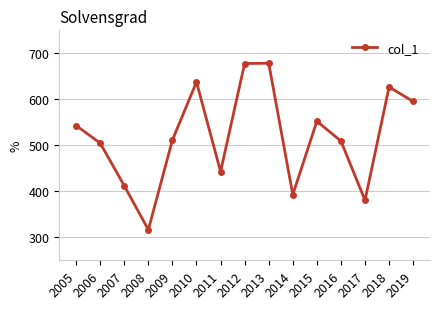

Between 2016 and 2012, which is larger?

2012